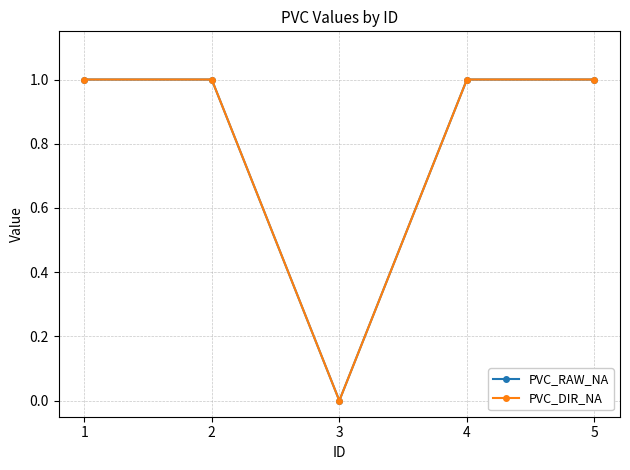

True or false: PVC_DIR_NA has more than 0 points higher than both neighbors.

False